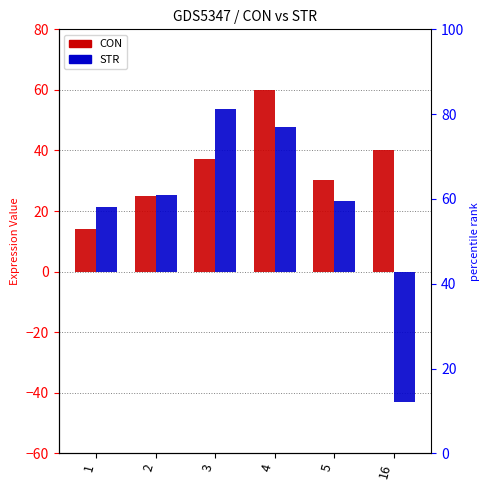

At which label does STR reach its minimum?

16